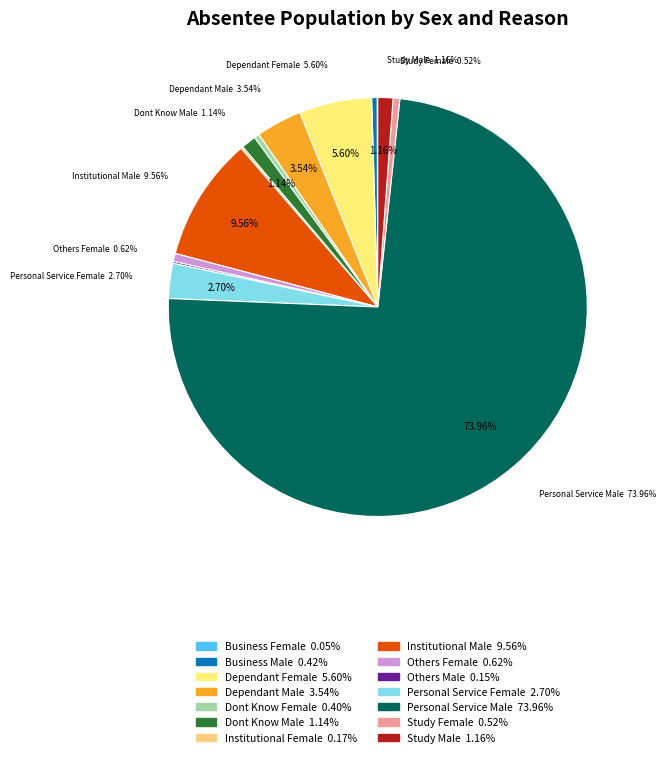

To the nearest percent, what is the combined percentage of Personal Service Female and Institutional Female?

3%